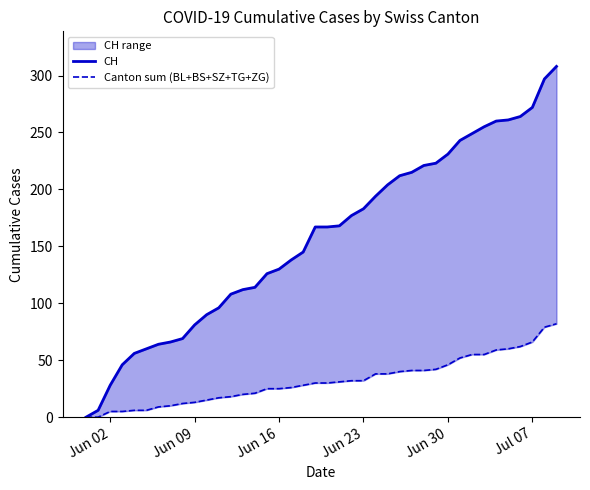

Reading left to right, list all the values displayed in this chart.

CH: 0	6	28	46	56	60	64	66	69	81	90	96	108	112	114	126	130	138	145	167	167	168	177	183	194	204	212	215	221	223	231	243	249	255	260	261	264	272	297	308
Canton sum (BL+BS+SZ+TG+ZG): 0	0	5	5	6	6	9	10	12	13	15	17	18	20	21	25	25	26	28	30	30	31	32	32	38	38	40	41	41	42	46	52	55	55	59	60	62	66	79	82